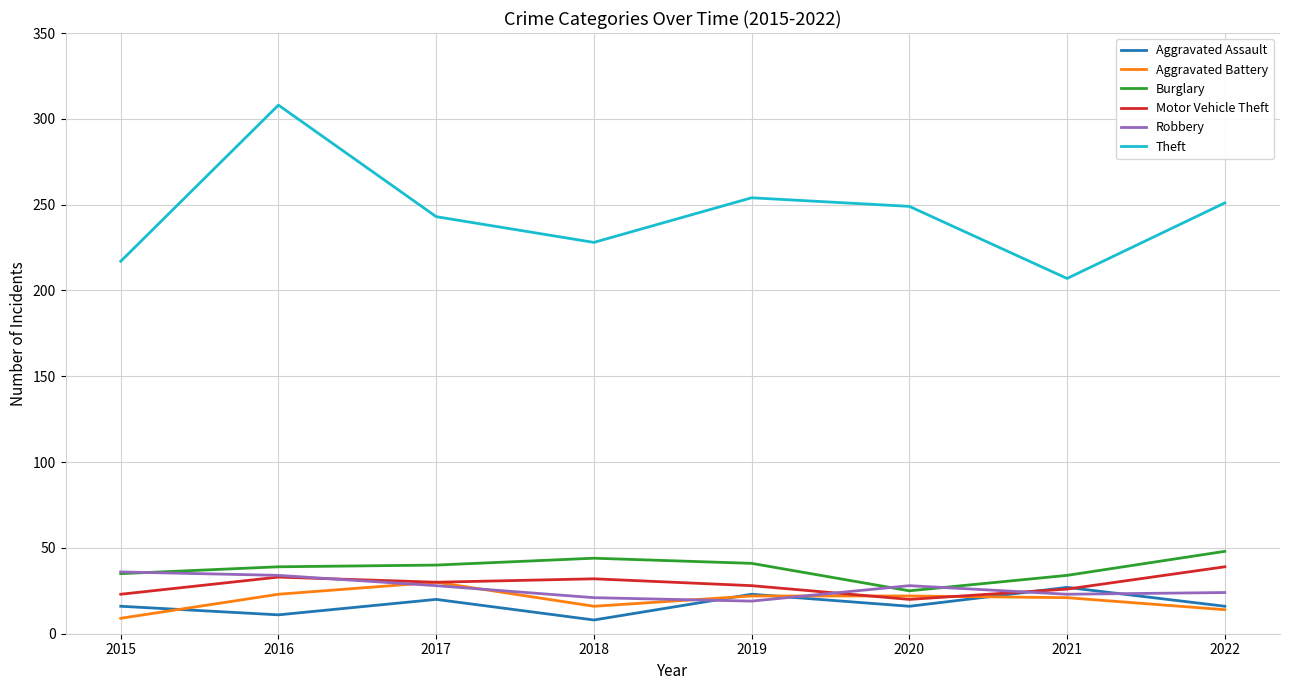

Which series has the largest total across all categories?

Theft